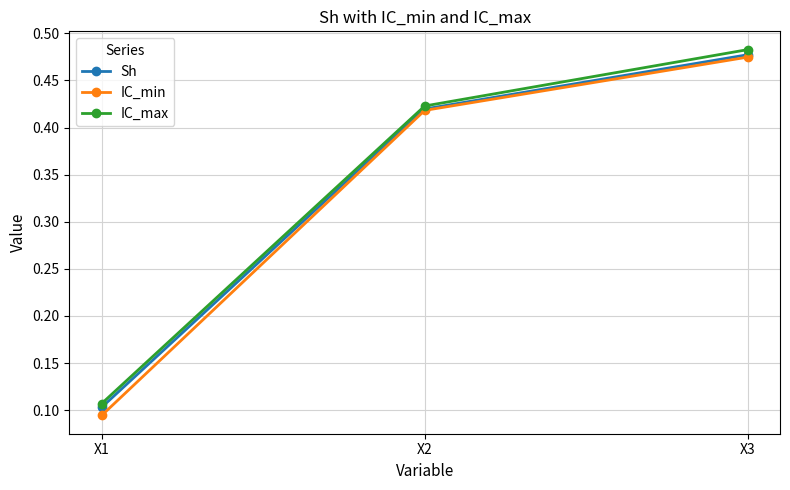

At which category is the sum across all series the highest?

X3